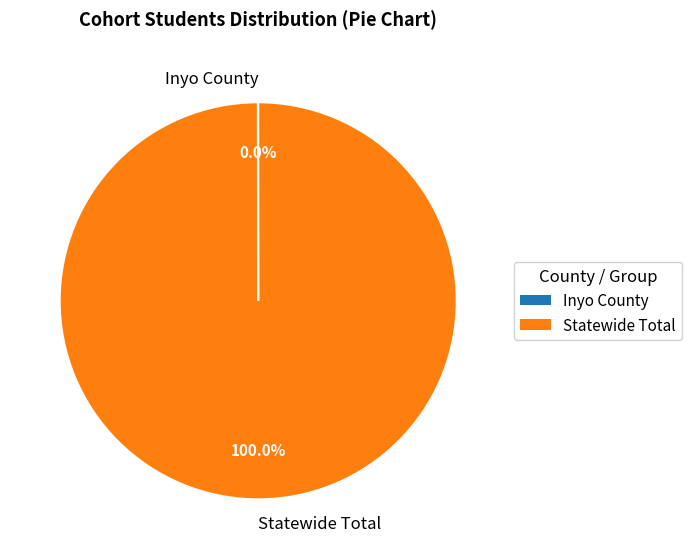

The Statewide Total slice represents 100% of the pie. True or false?

True